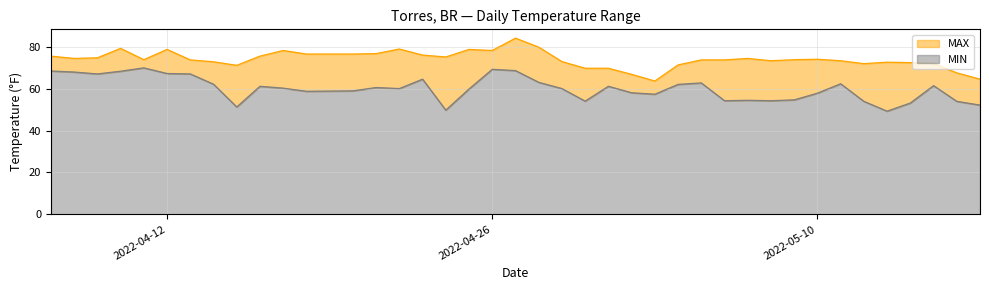

Is the value of MIN at 2022-04-13 greater than the value of MAX at 2022-05-10?

No